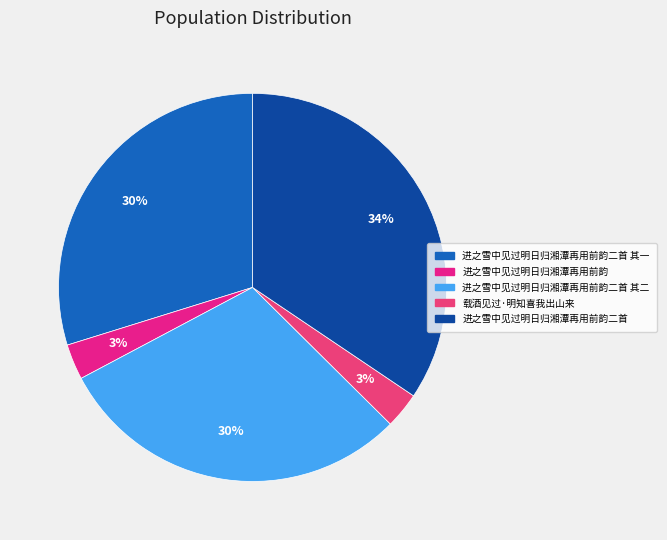

What is the smallest slice in the pie chart?

进之雪中见过明日归湘潭再用前韵